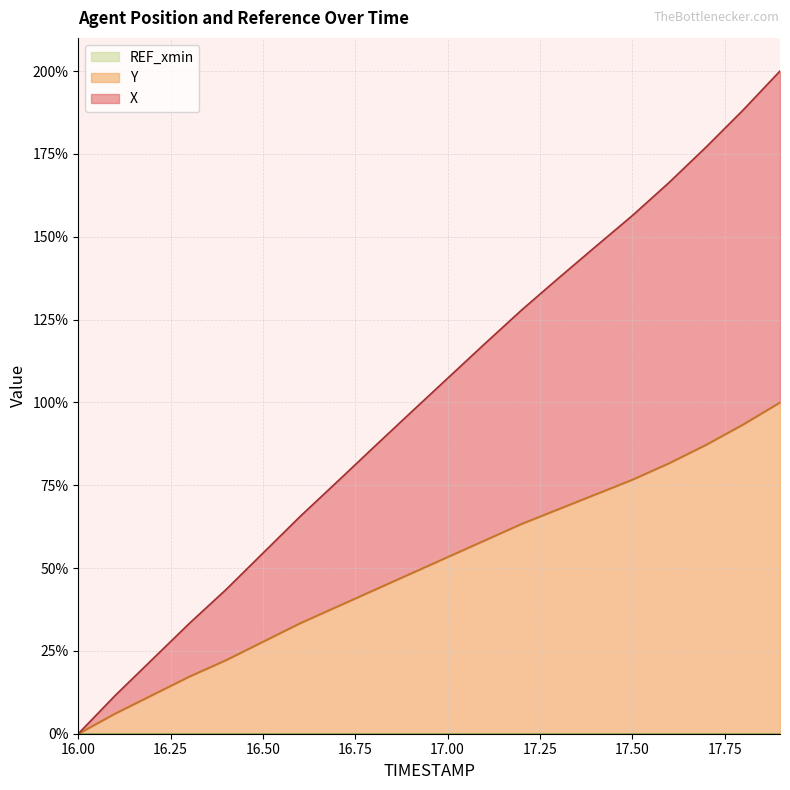

Reading left to right, what are all the values shown in this chart?

X: 16.0=0.0	16.1=11.6	16.2=22.4	16.3=33.2	16.4=43.5	16.5=54.5	16.6=65.5	16.7=75.9	16.8=86.5	16.9=96.9	17.0=107.3	17.1=117.6	17.2=127.8	17.3=137.5	17.4=147.0	17.5=156.4	17.6=166.4	17.7=177.1	17.8=188.2	17.9=200.0
Y: 16.0=0.0	16.1=6.1	16.2=11.7	16.3=17.2	16.4=22.2	16.5=27.8	16.6=33.3	16.7=38.3	16.8=43.3	16.9=48.3	17.0=53.3	17.1=58.3	17.2=63.3	17.3=67.8	17.4=72.2	17.5=76.7	17.6=81.7	17.7=87.2	17.8=93.3	17.9=100.0